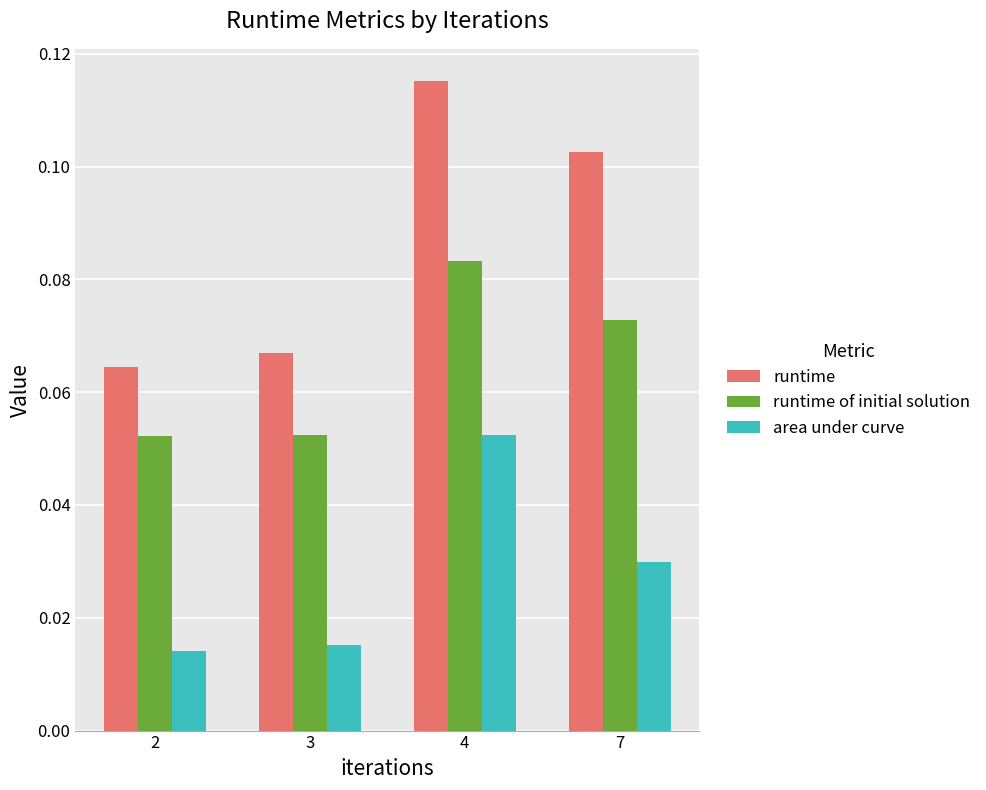

At which category does the chart reach its peak across all series?

4